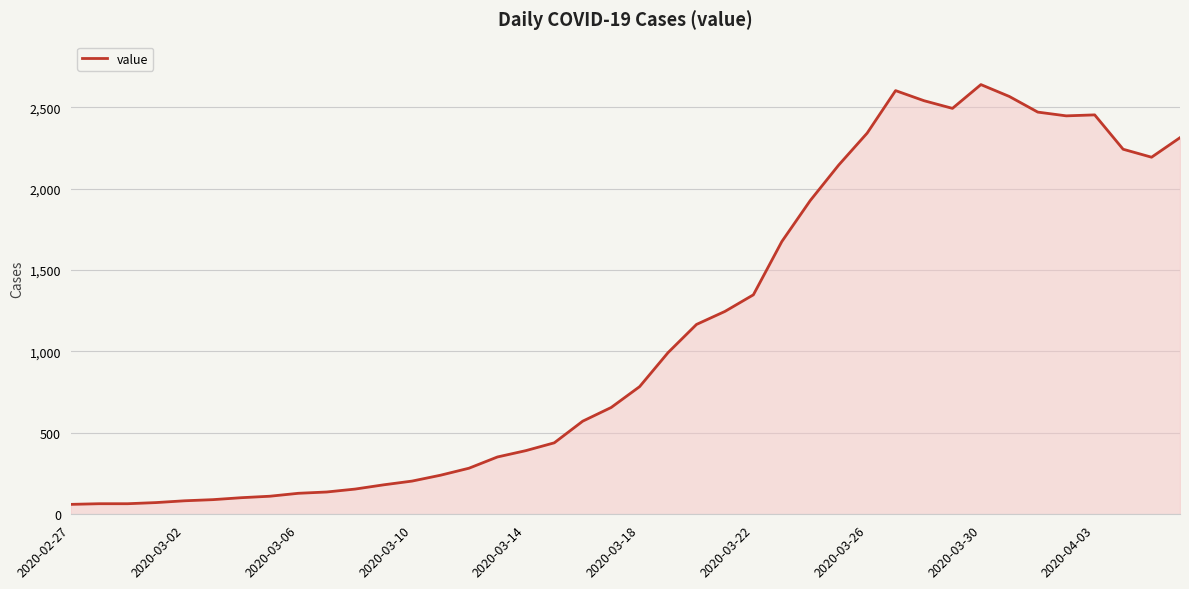

What is the minimum value shown in the chart?

61